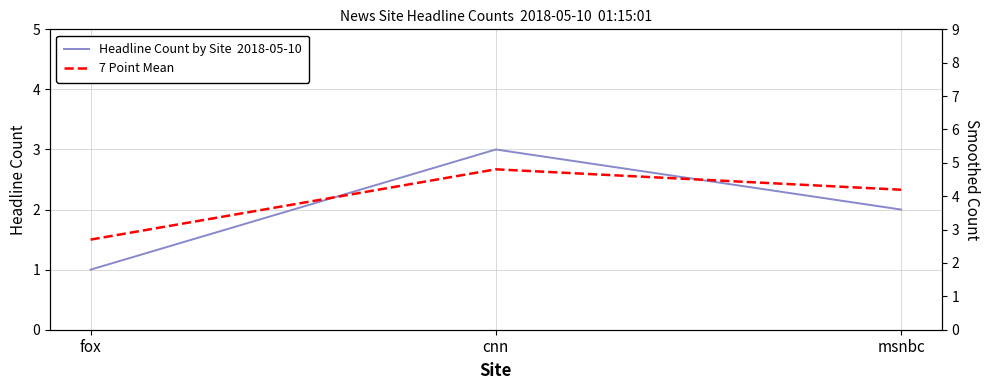

What is the average value of the 7 Point Mean series?

2.2